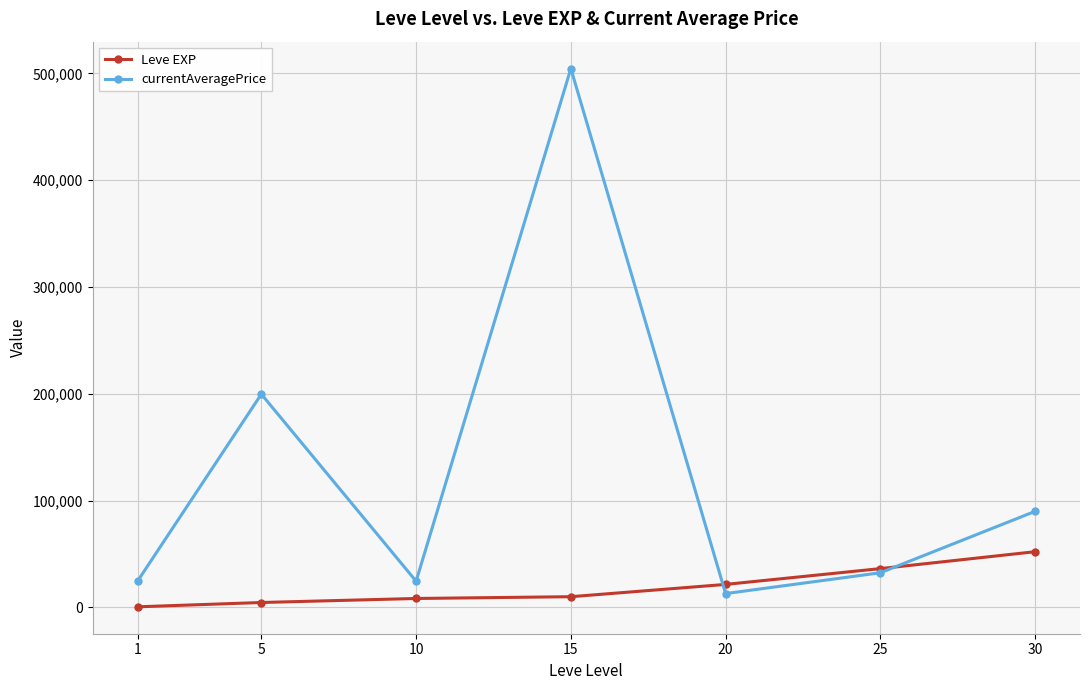

At how many categories does at least one series exceed 399407?

1